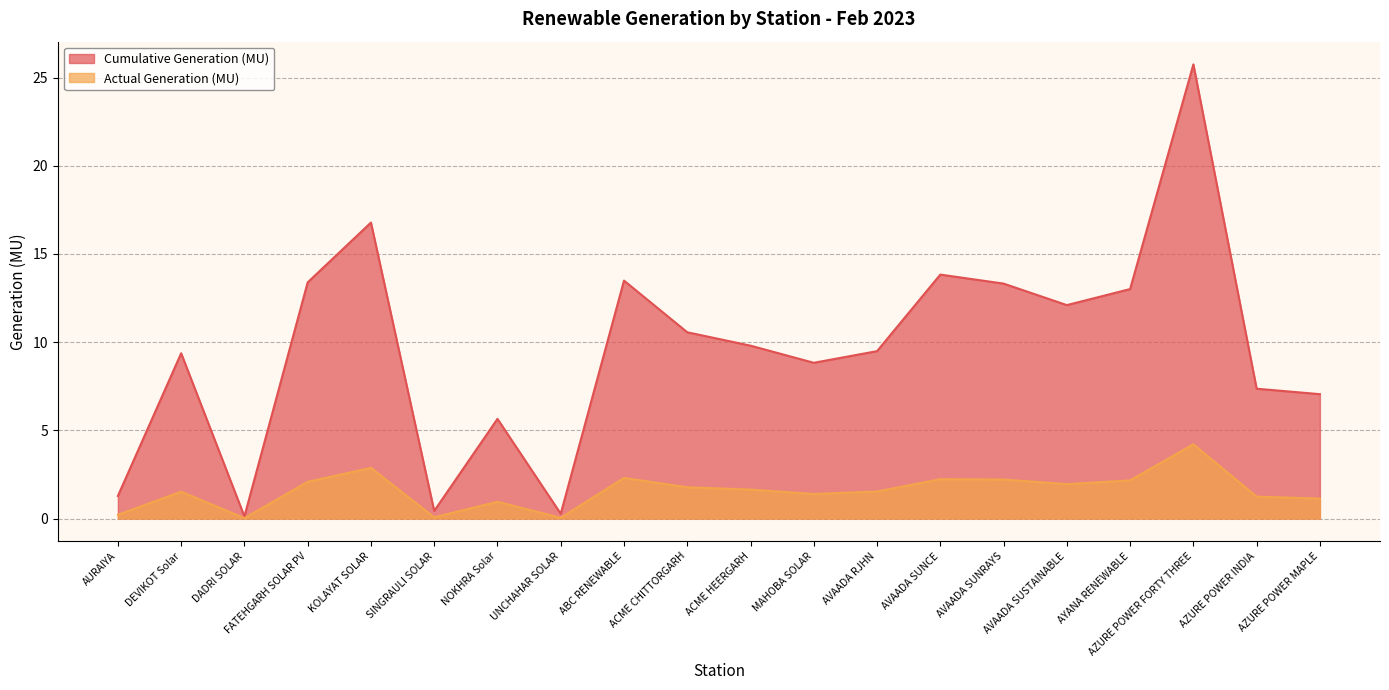

True or false: Actual Generation (MU) and Cumulative Generation (MU) intersect in this chart.

False